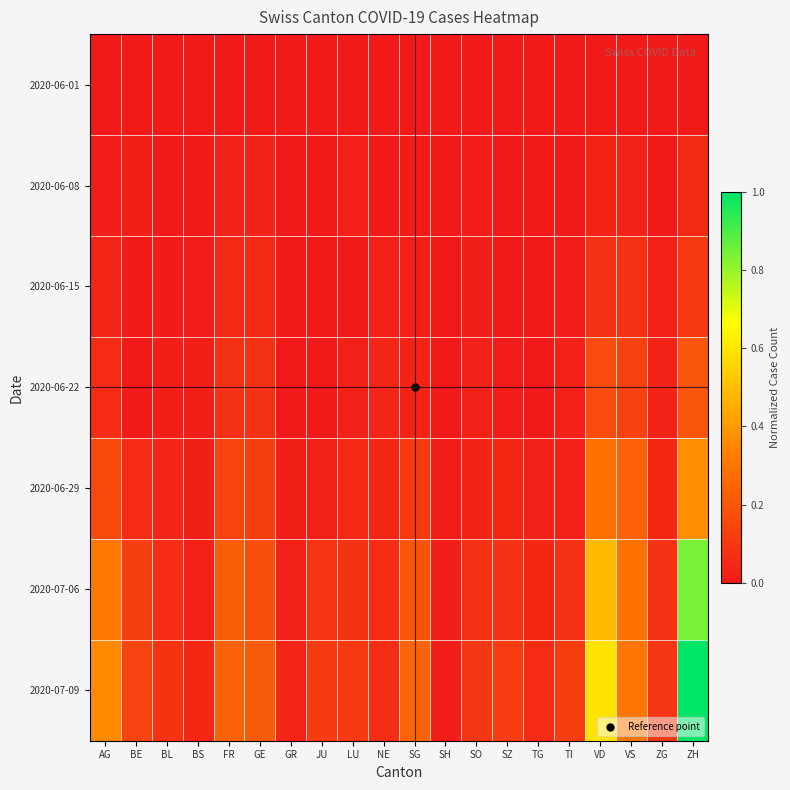

What is the spread (max minus min) of values at BE?

0.1